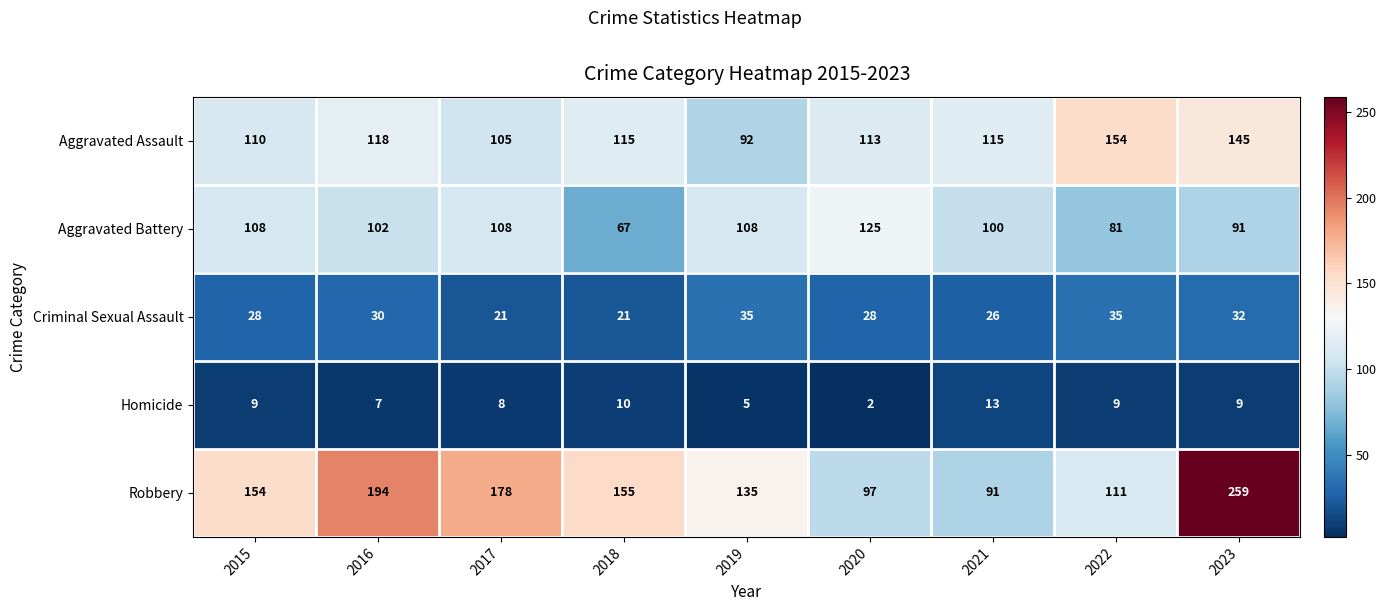

Which series has the largest total across all categories?

Robbery